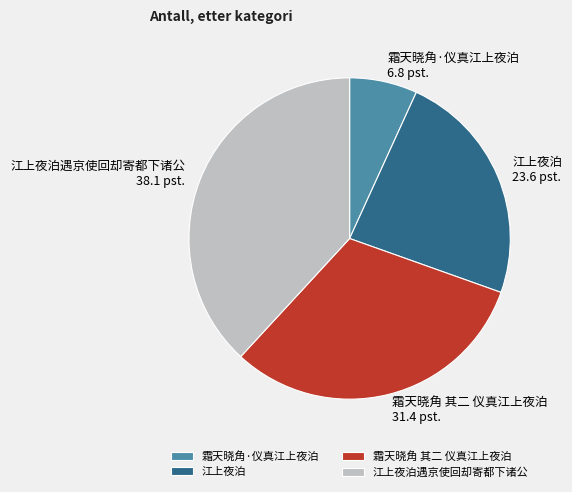

Which slice is the smallest?

霜天晓角·仪真江上夜泊